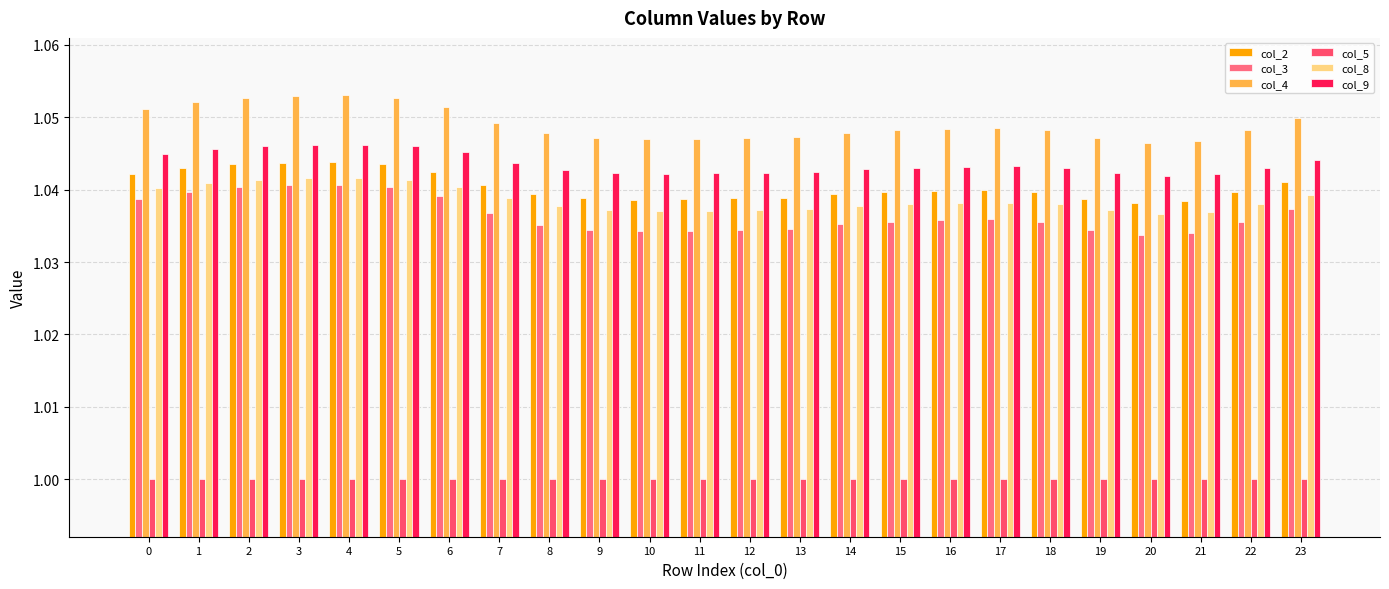

The col_9 series shows 0.4 at 3. True or false?

False